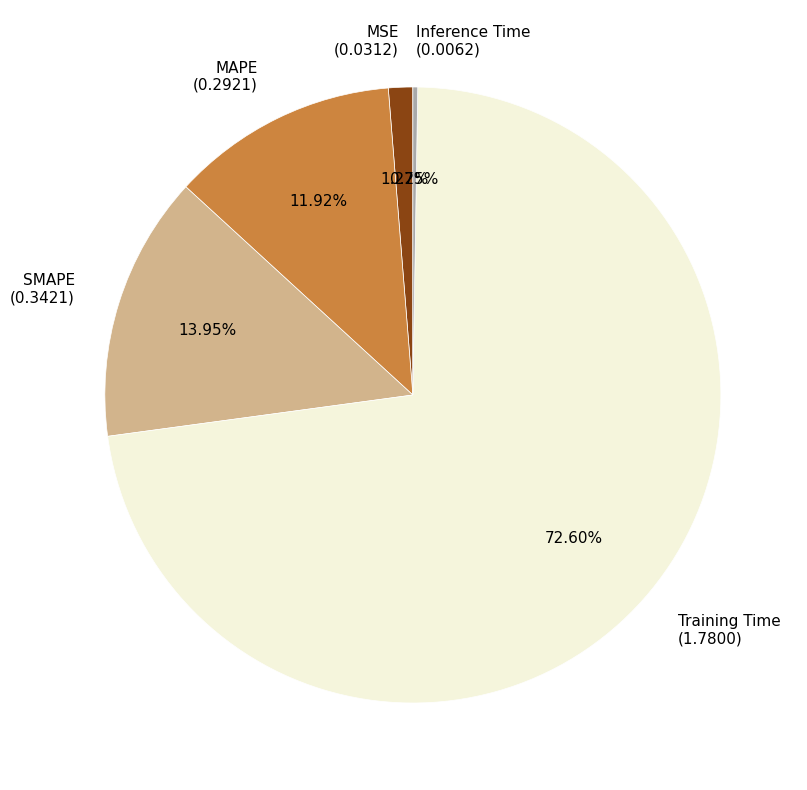

Between MAPE (0.2921) and Training Time (1.7800), which is larger?

Training Time (1.7800)